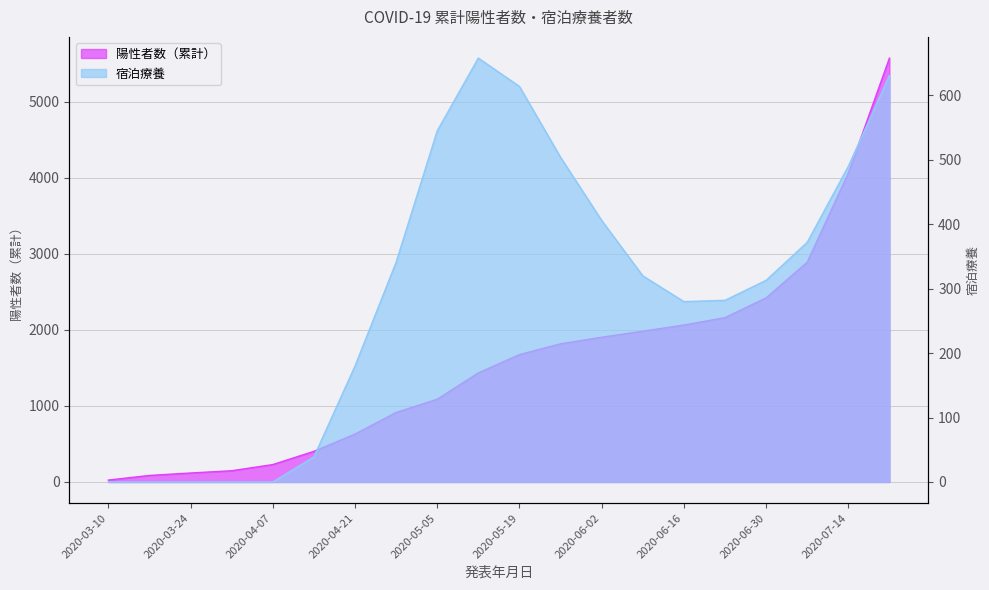

What is the label of the 12th point from the right?

2020-05-05